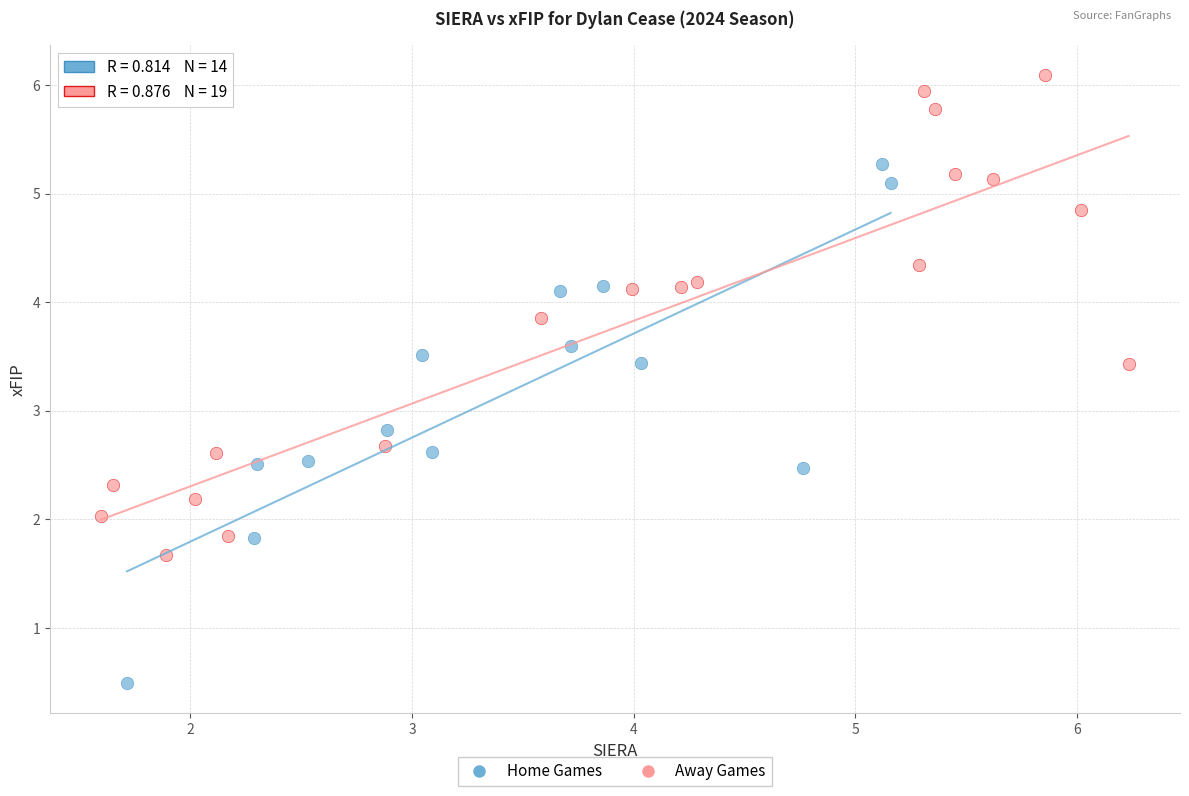

Which series contains the lowest Y value?

Home Games